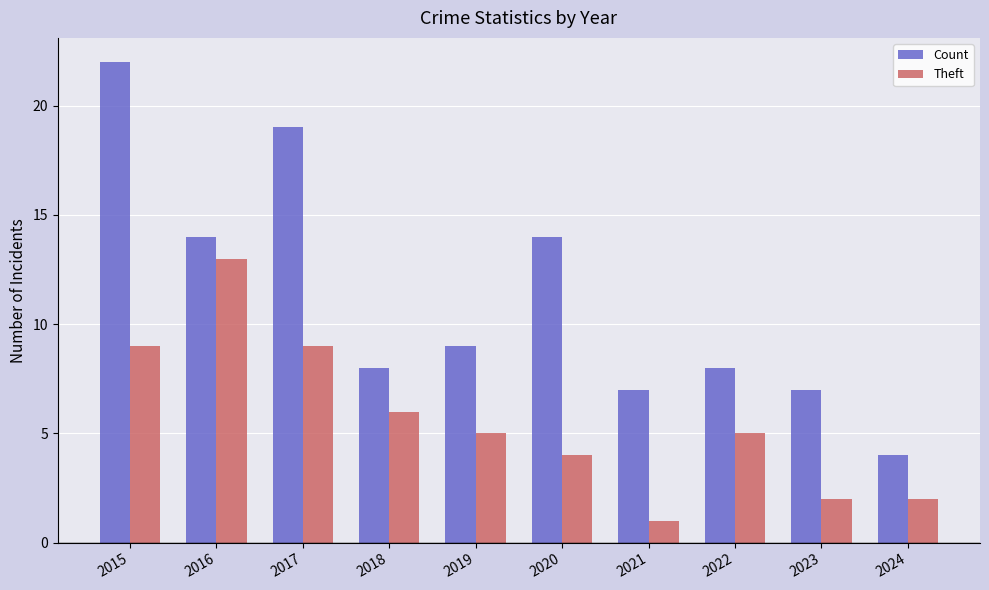

Reading left to right, extract all data points from this chart.

Count: 2015=22	2016=14	2017=19	2018=8	2019=9	2020=14	2021=7	2022=8	2023=7	2024=4
Theft: 2015=9	2016=13	2017=9	2018=6	2019=5	2020=4	2021=1	2022=5	2023=2	2024=2